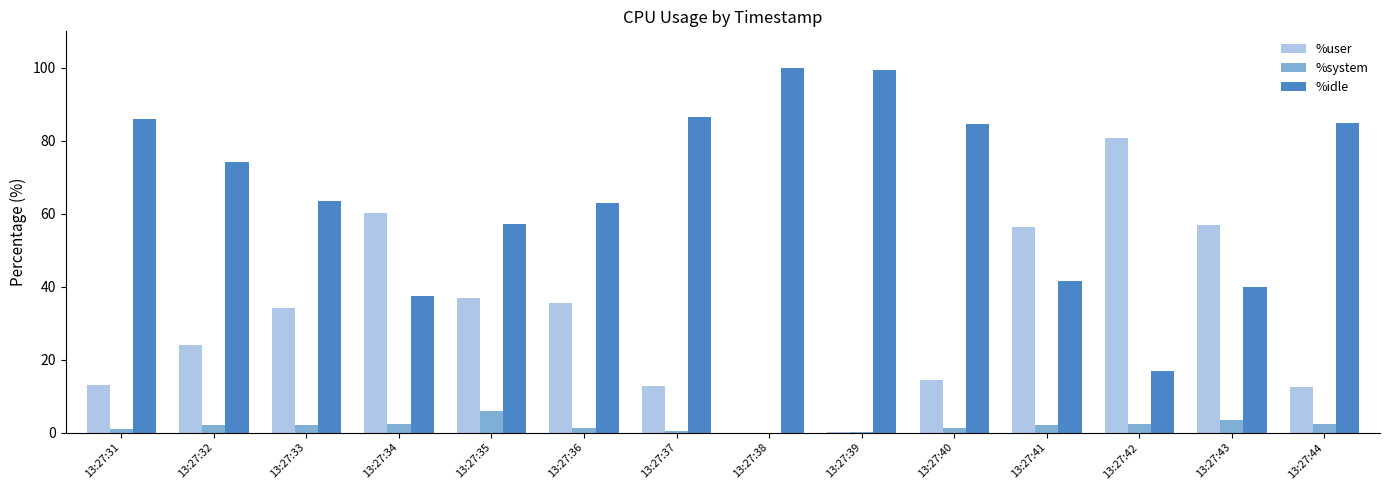

Is the value of %user at 13:27:31 greater than the value of %idle at 13:27:43?

No